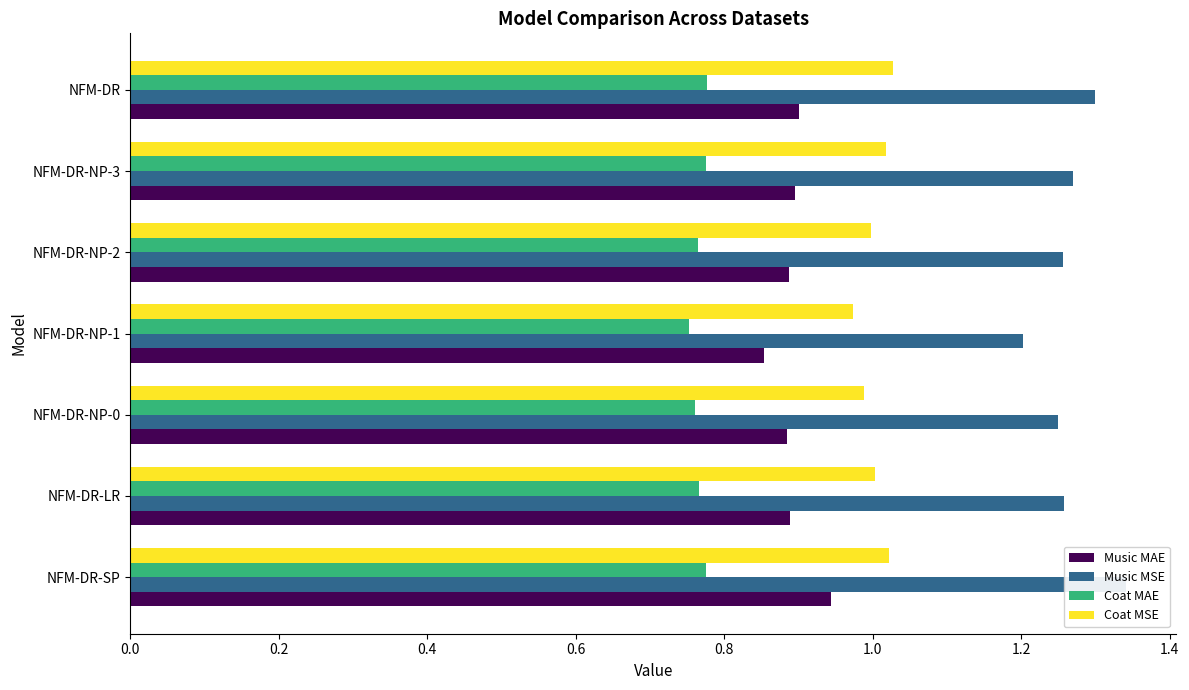

Rank the series by their average value, from highest to lowest.

Music MSE, Coat MSE, Music MAE, Coat MAE